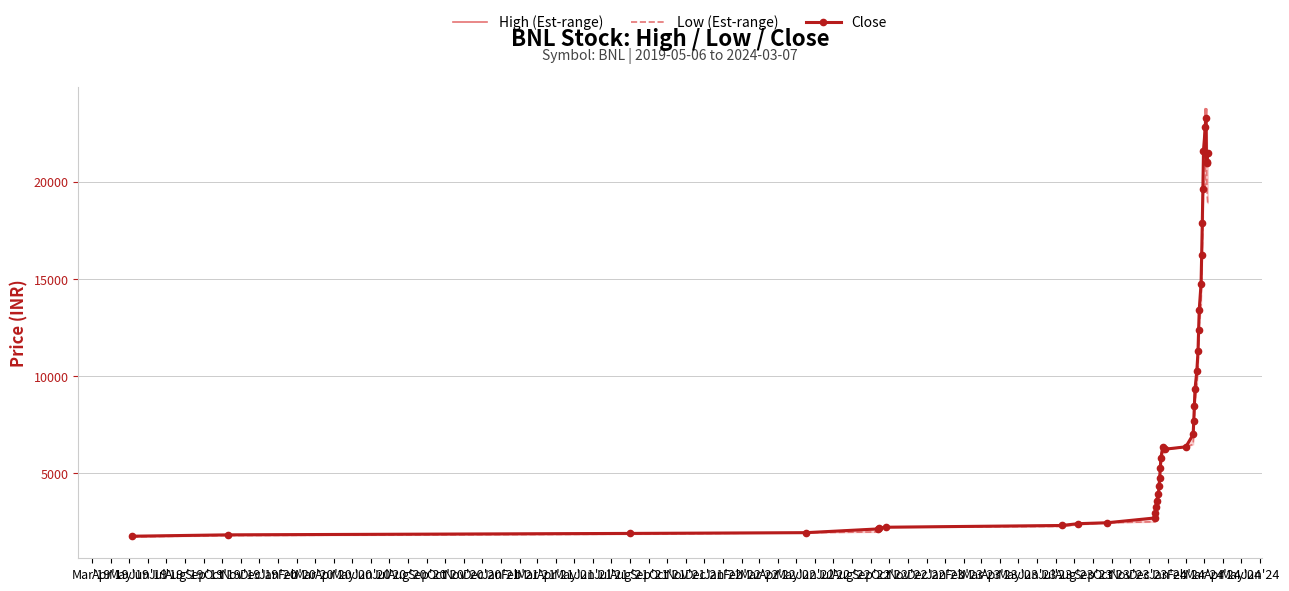

What is the lowest value of the Close series?

1760.0